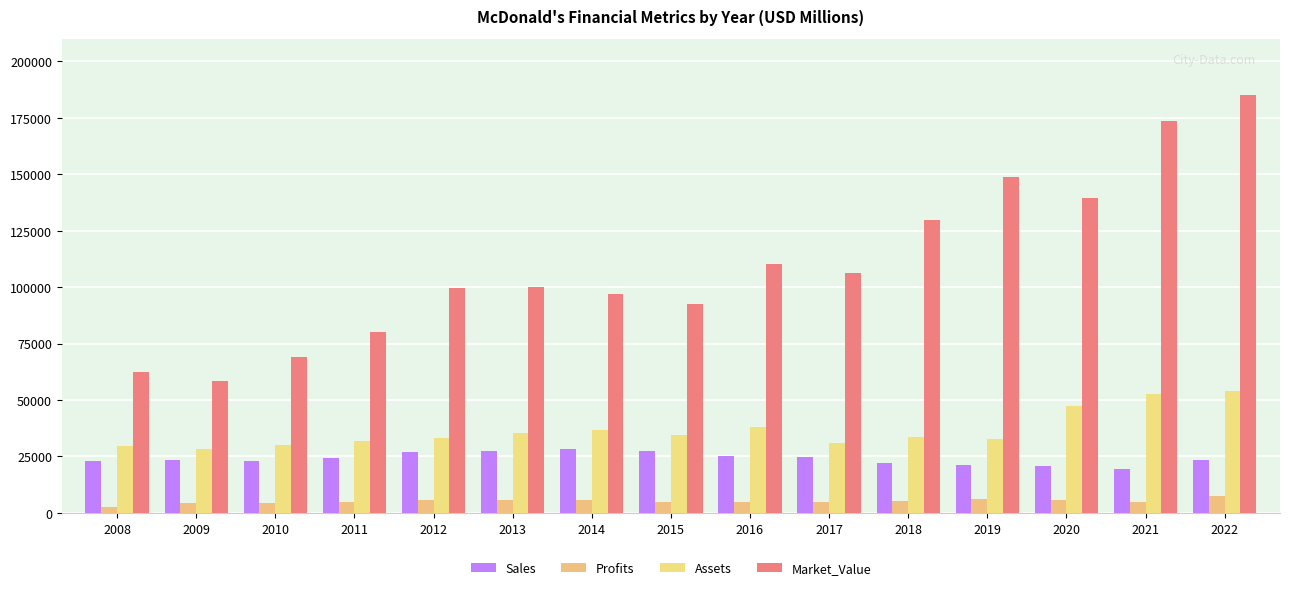

What is the value of the Market_Value bar at the 5th from the left?

99472.0